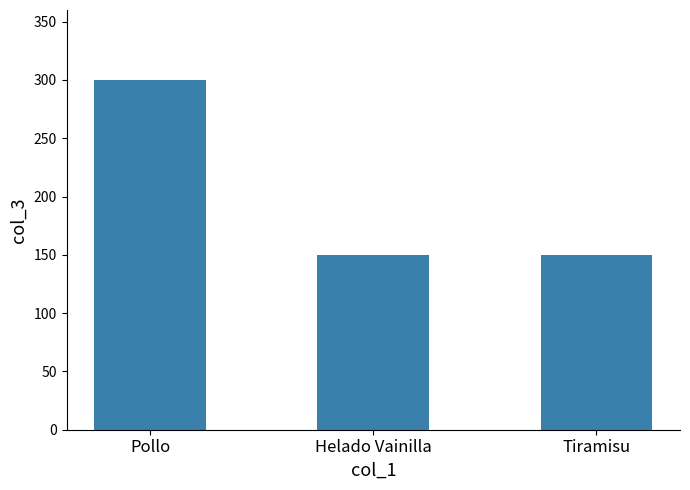

What is the greatest value displayed?

300